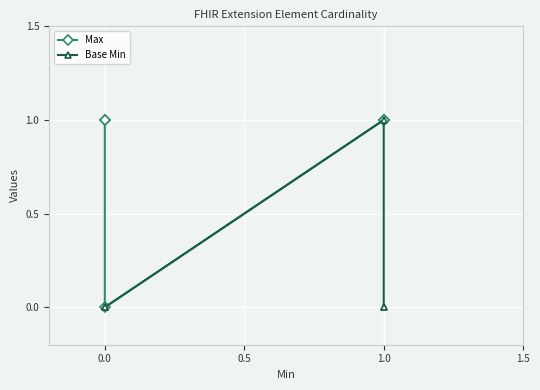

What is the value of the Max point at the 1st from the left?

1